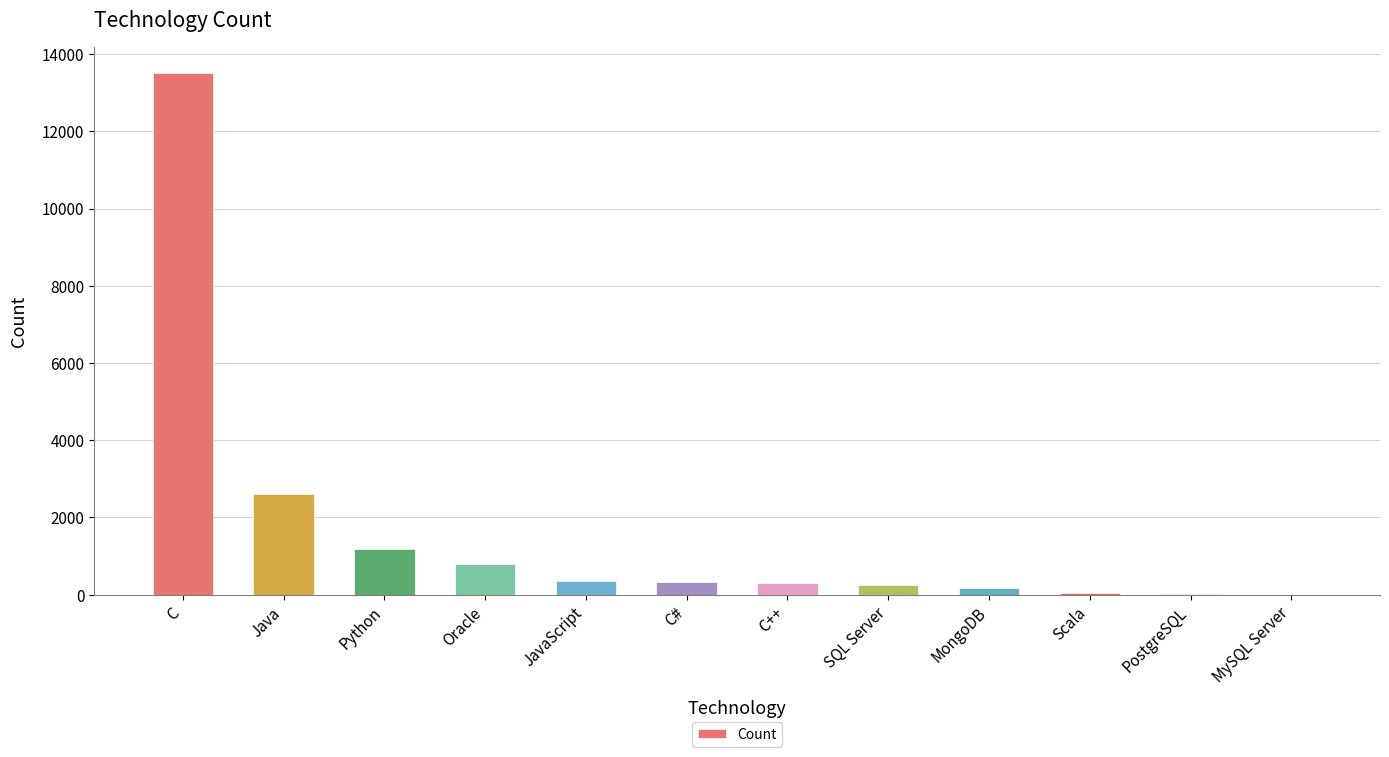

What is the sum of the values at Oracle and JavaScript?

1139